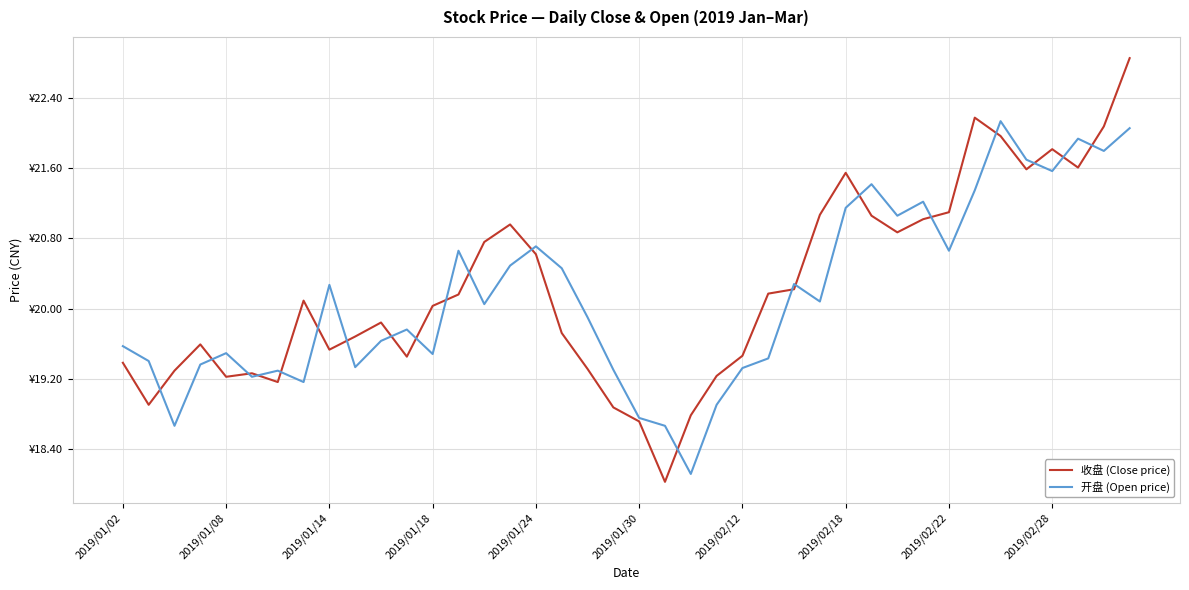

Rank the series by their maximum value, from lowest to highest.

开盘 (Open price), 收盘 (Close price)